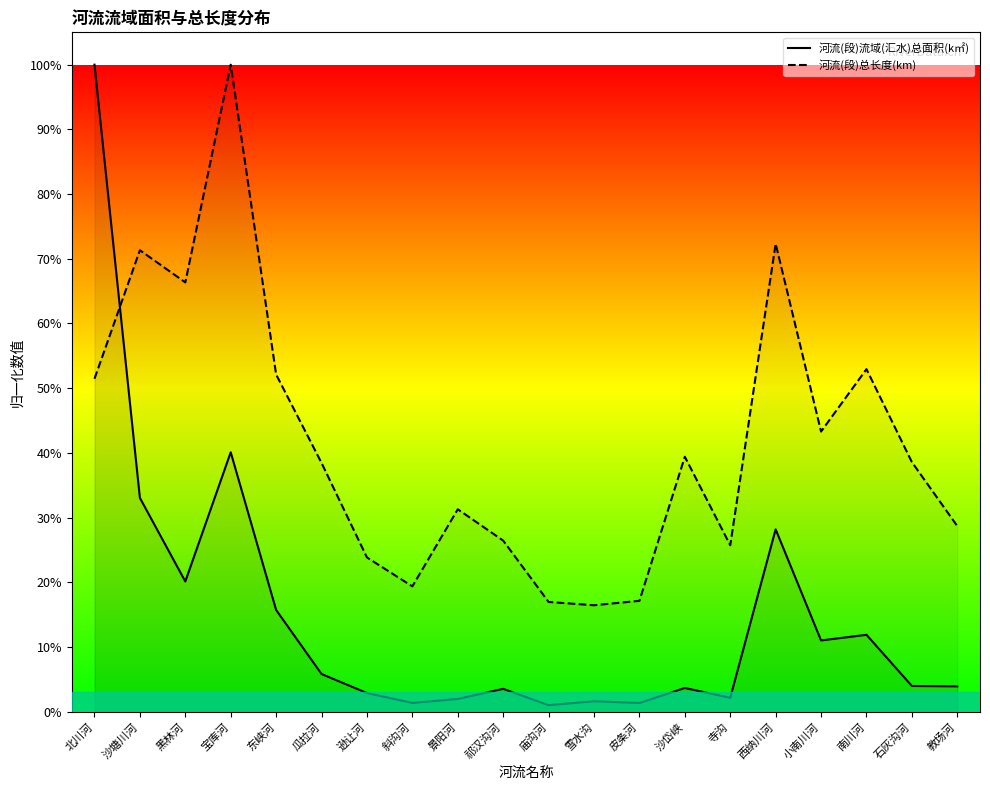

Where do 河流(段)流域(汇水)总面积(k㎡) and 河流(段)总长度(km) first cross each other?

北川河 and 沙塘川河